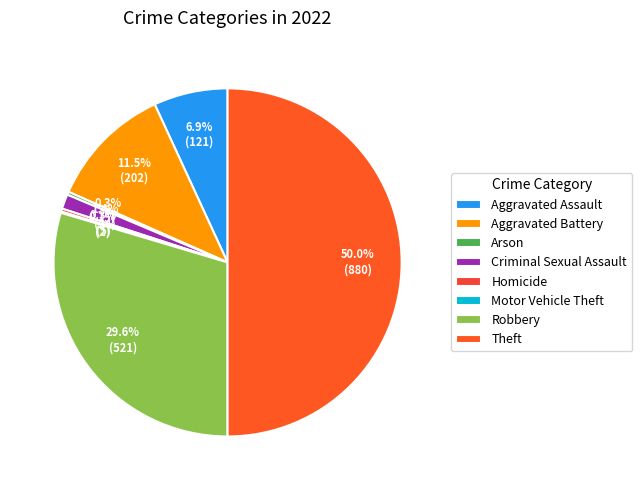

Which has a higher value, Homicide or Theft?

Theft